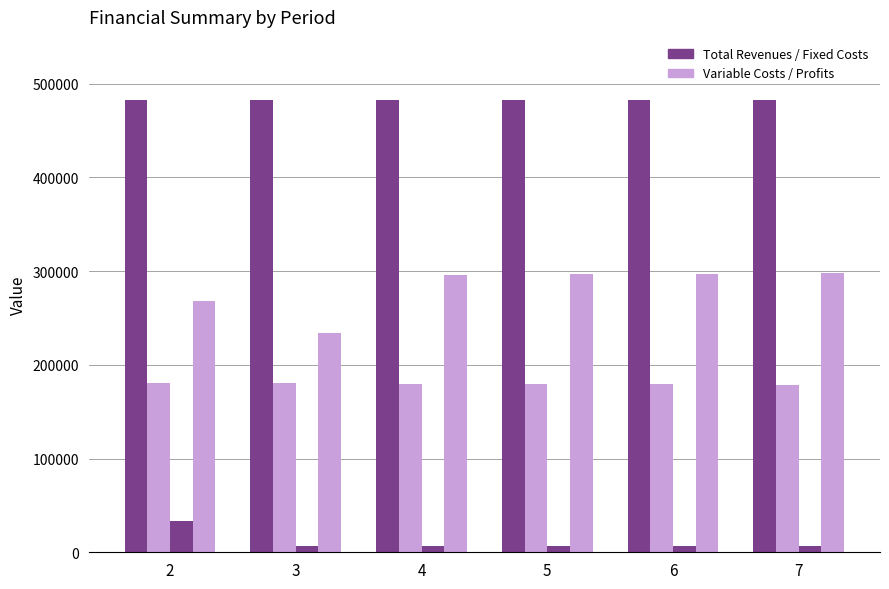

The Total Operation Variable Costs series shows 178598.5 at 7. True or false?

True